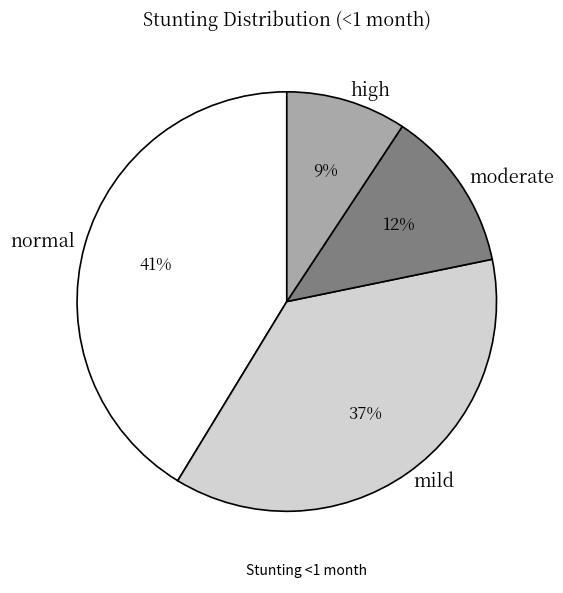

How many segments does this pie chart have?

4